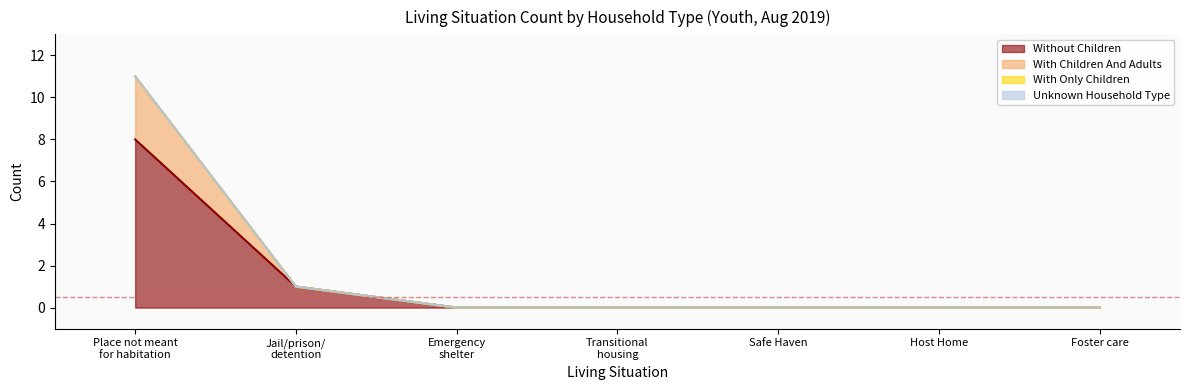

What is the difference between the second highest and second lowest values in the with_children_and_adults series?

1